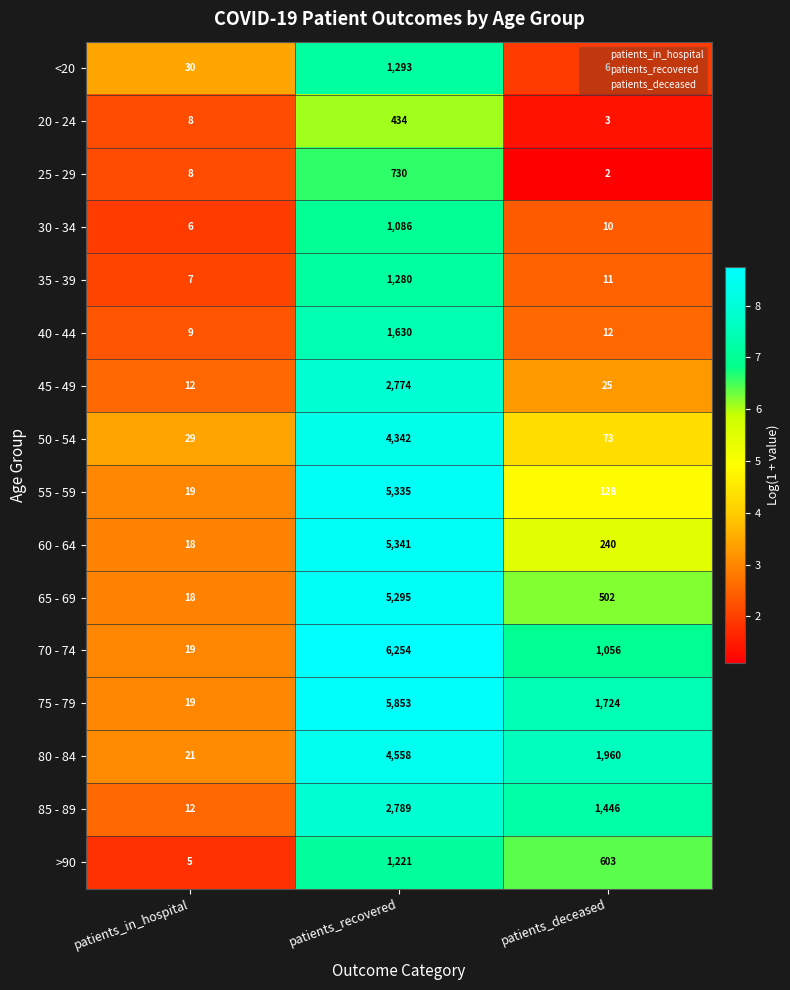

What is the difference between the maximum and minimum values in the 35 - 39 series?

1273